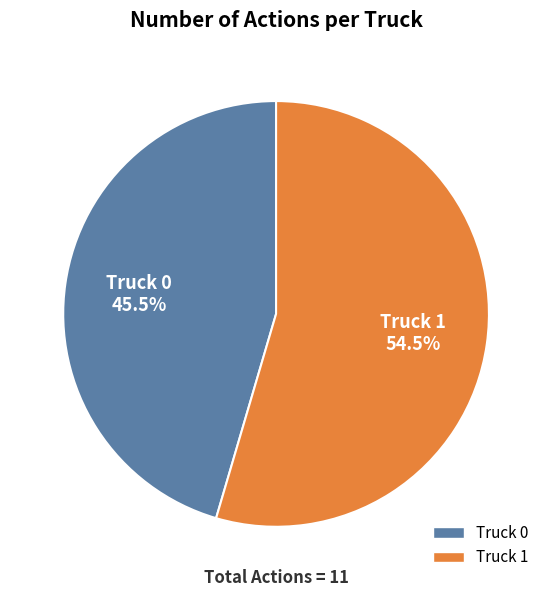

Between Truck 0 and Truck 1, which is larger?

Truck 1